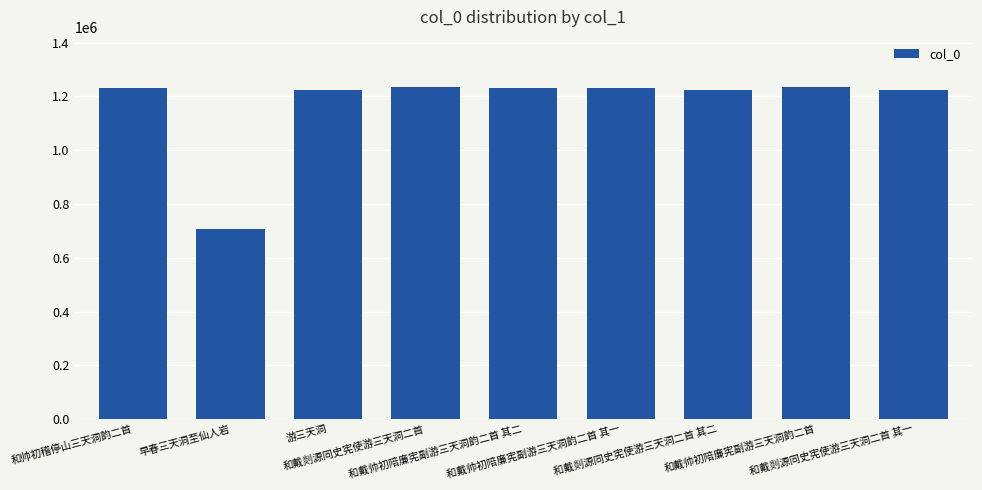

What is the smallest value displayed?

705865